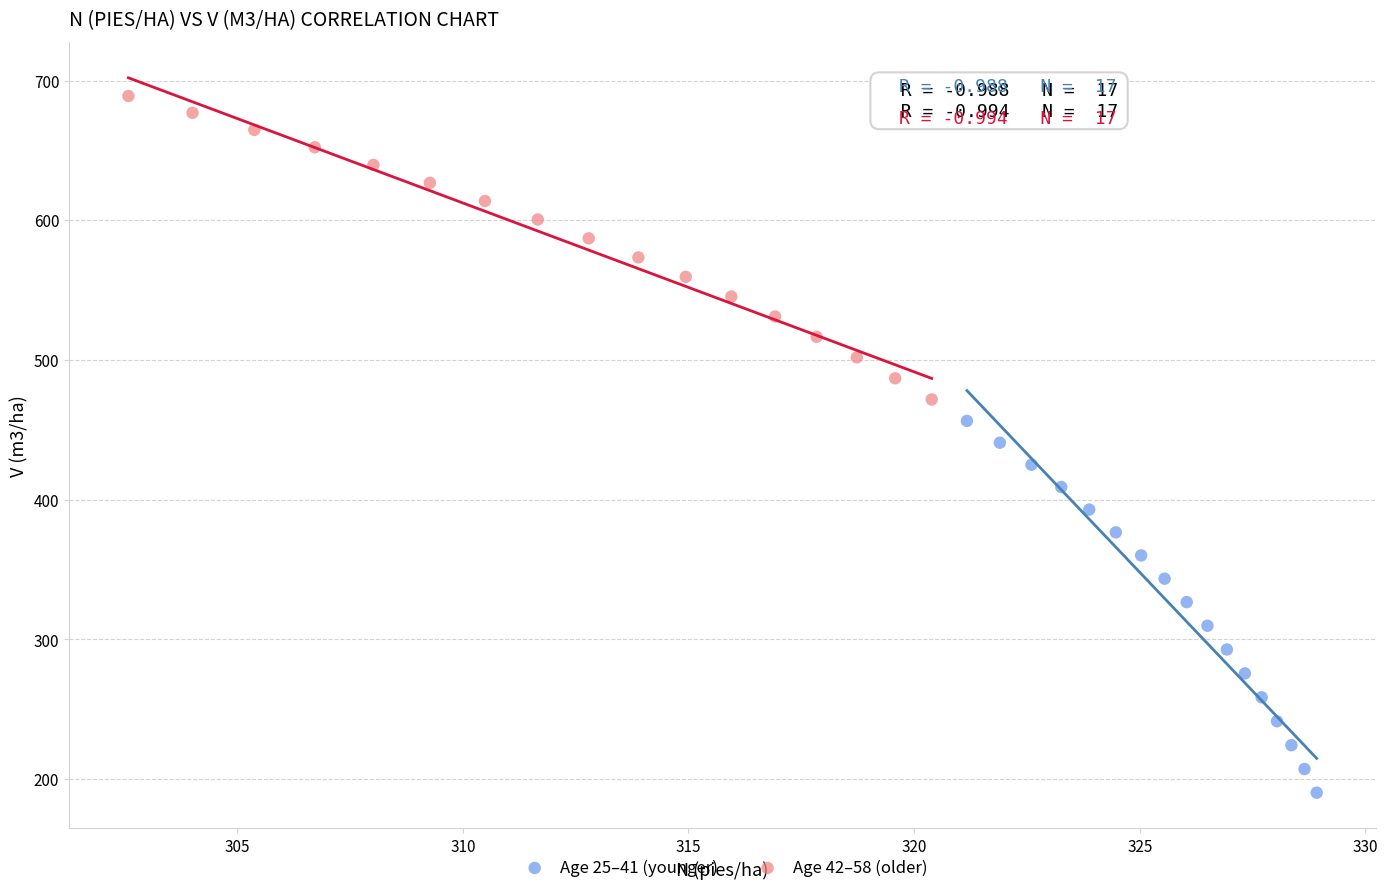

Which series has the widest spread of Y values?

Age 25–41 (younger)